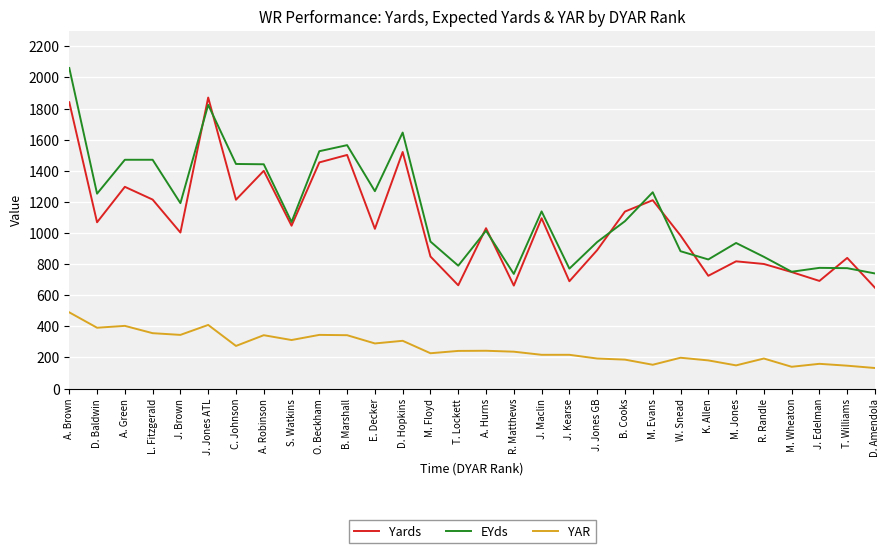

Which category has the highest value in the Yards series?

J. Jones ATL